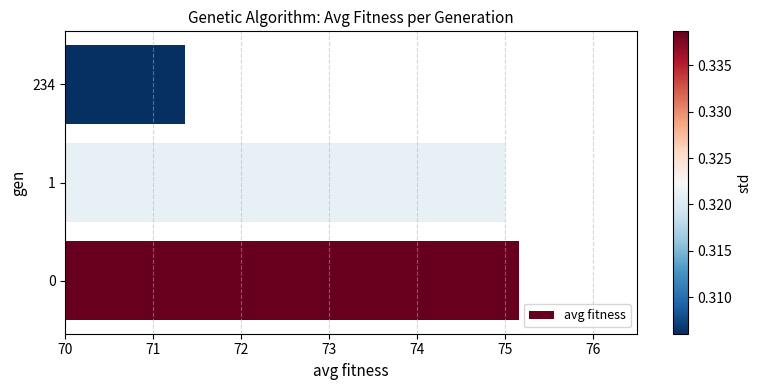

What is the greatest value displayed?

75.2